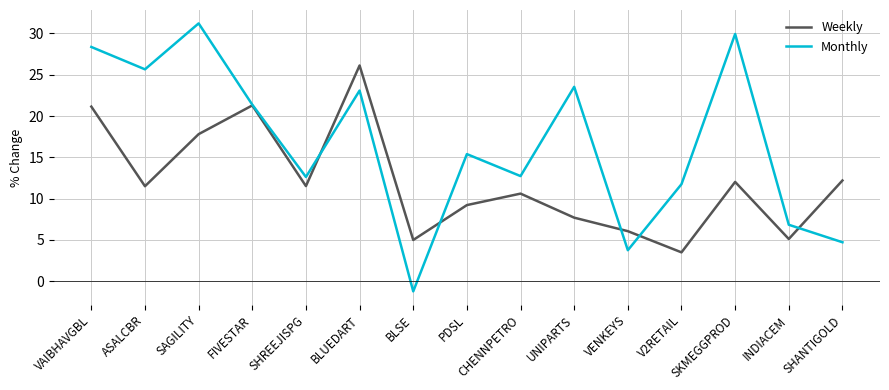

The Monthly series shows 7.5 at FIVESTAR. True or false?

False